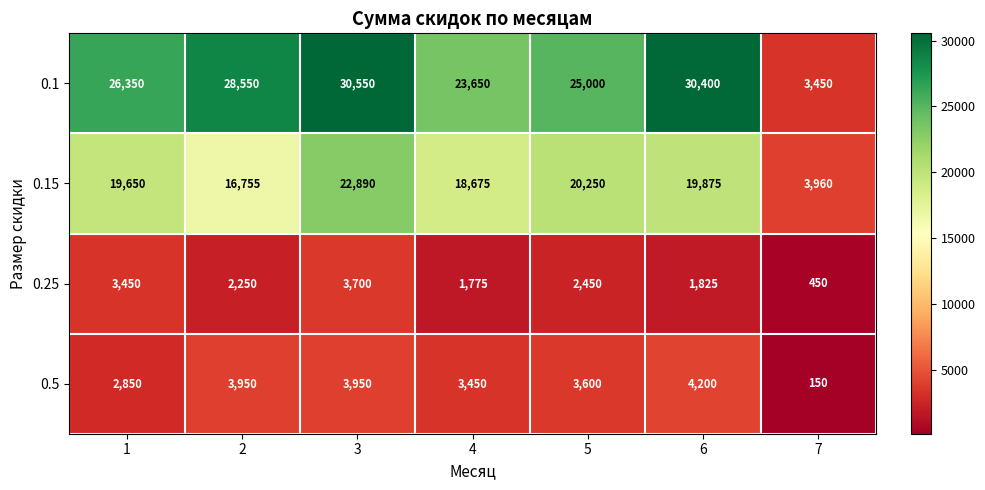

At how many categories does at least one series exceed 15024?

6